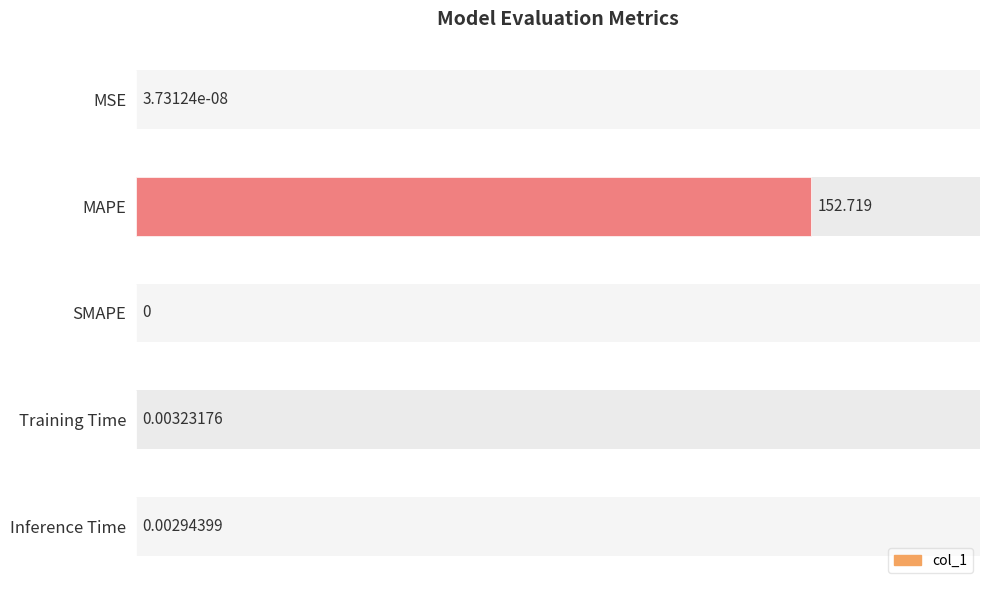

What is the difference between the maximum and minimum values?

152.7